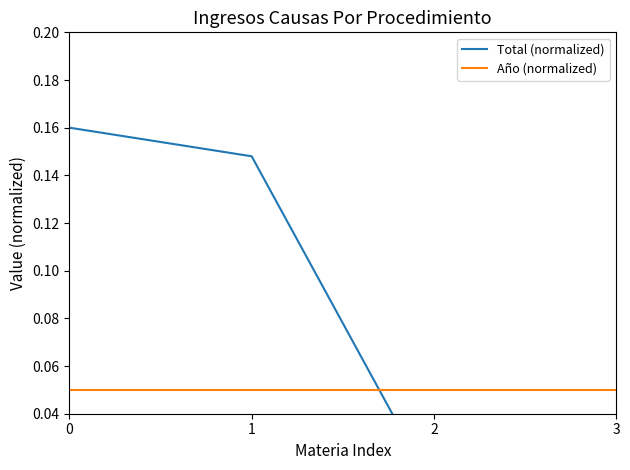

What are all the series names shown in the legend?

Total (normalized), Año (normalized)